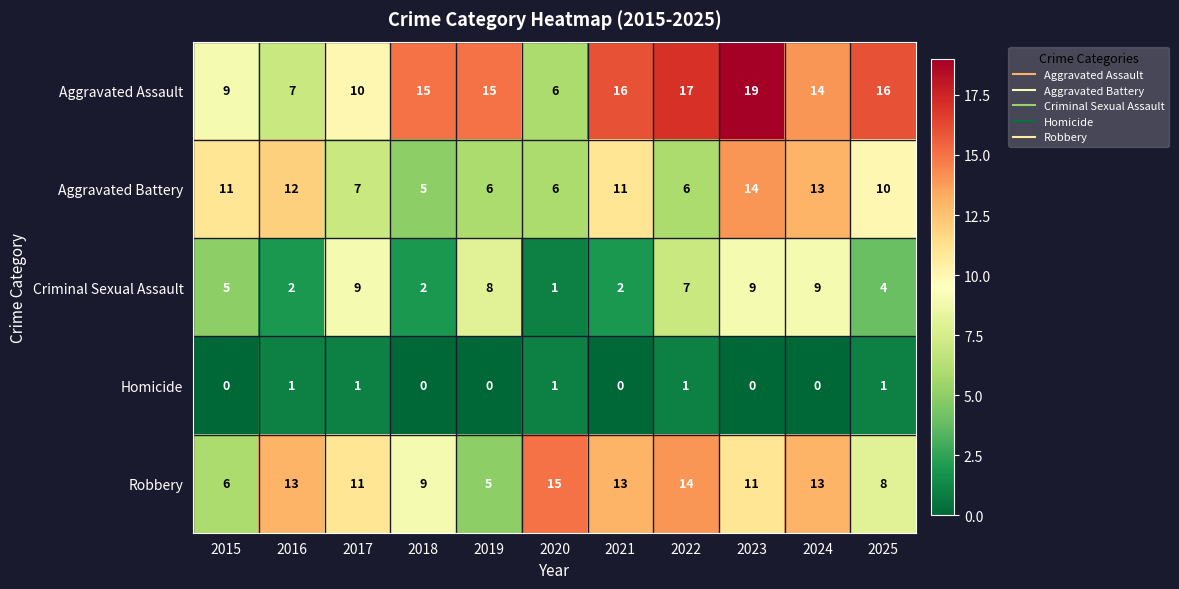

Is the value of Criminal Sexual Assault at 2021 greater than the value of Robbery at 2015?

No